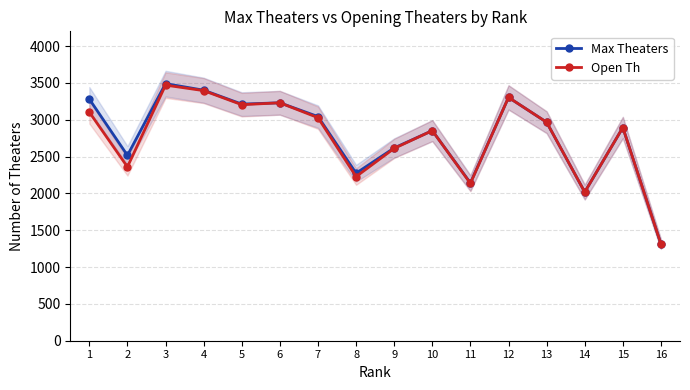

True or false: Max Theaters has more than 0 interior local peaks.

True